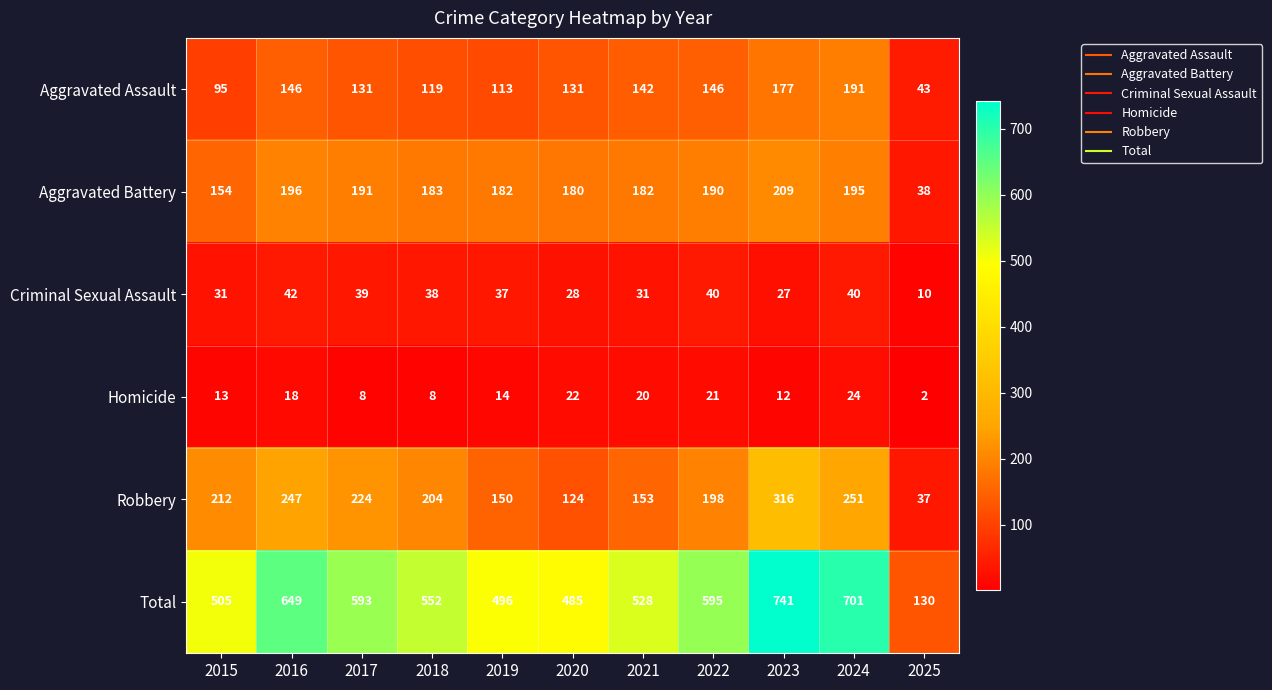

What is the difference between the maximum and minimum values in the Homicide series?

22